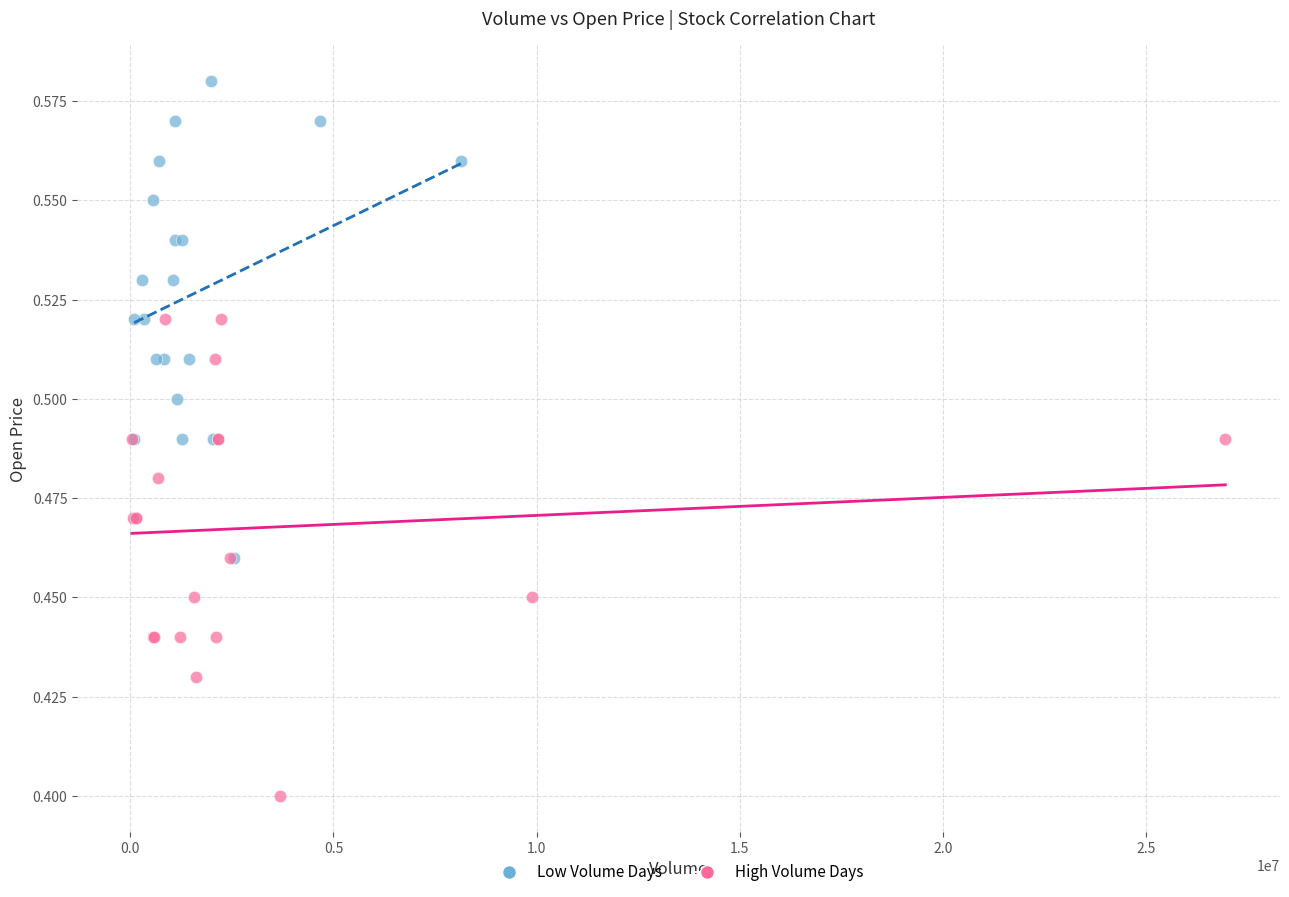

Which series reaches the minimum Y coordinate?

High Volume Days